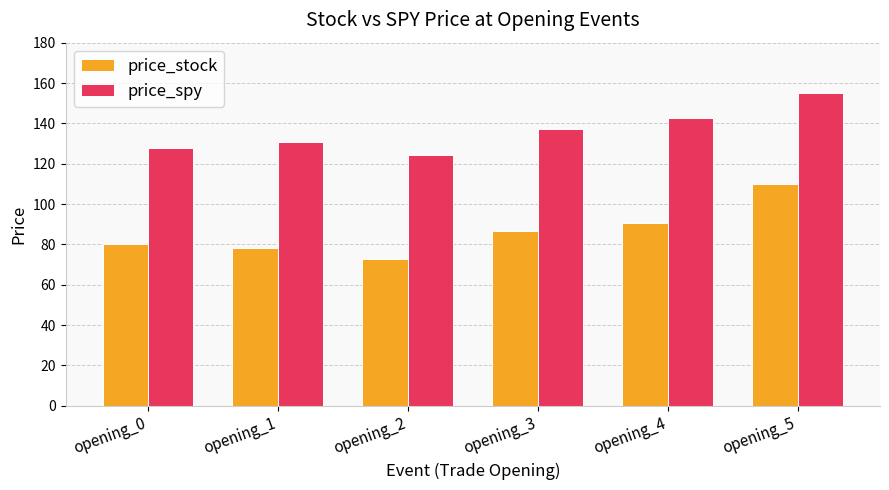

The value of price_spy at opening_1 is 49.5. True or false?

False